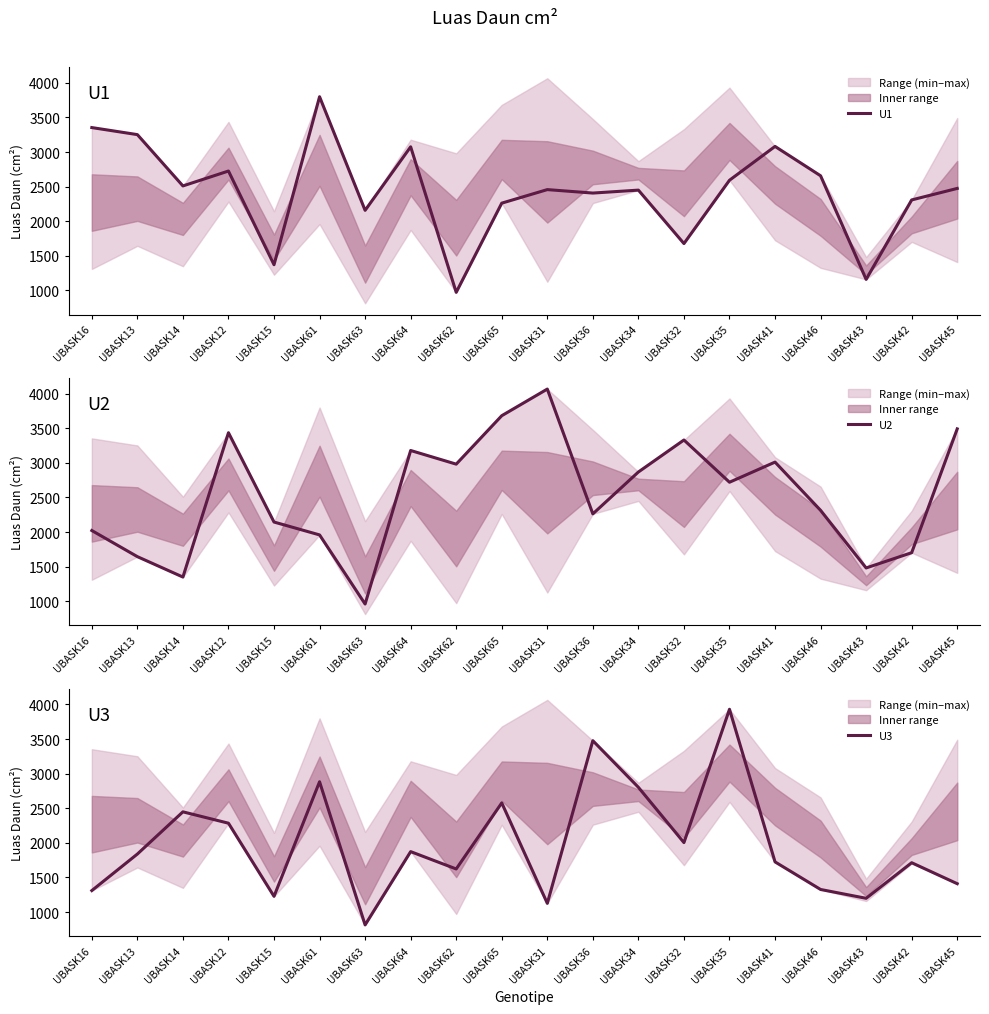

Which label corresponds to the largest value in the chart?

UBASK31